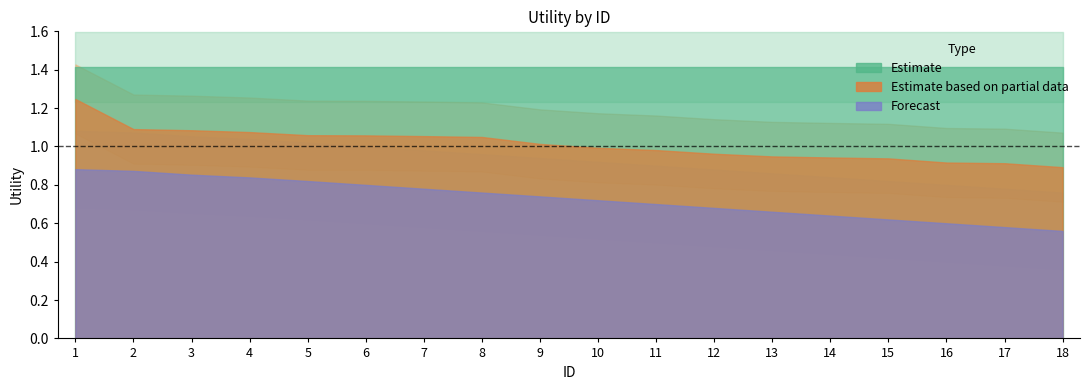

What is the approximate value of Estimate based on partial data at 7?

1.1